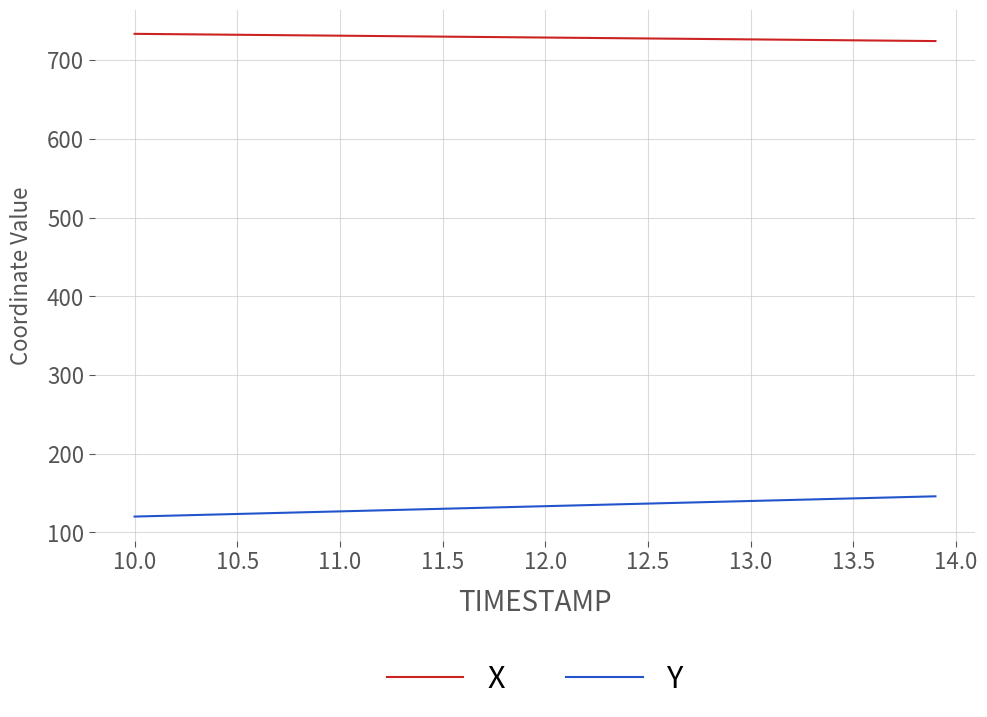

How many categories are shown in the chart?

40